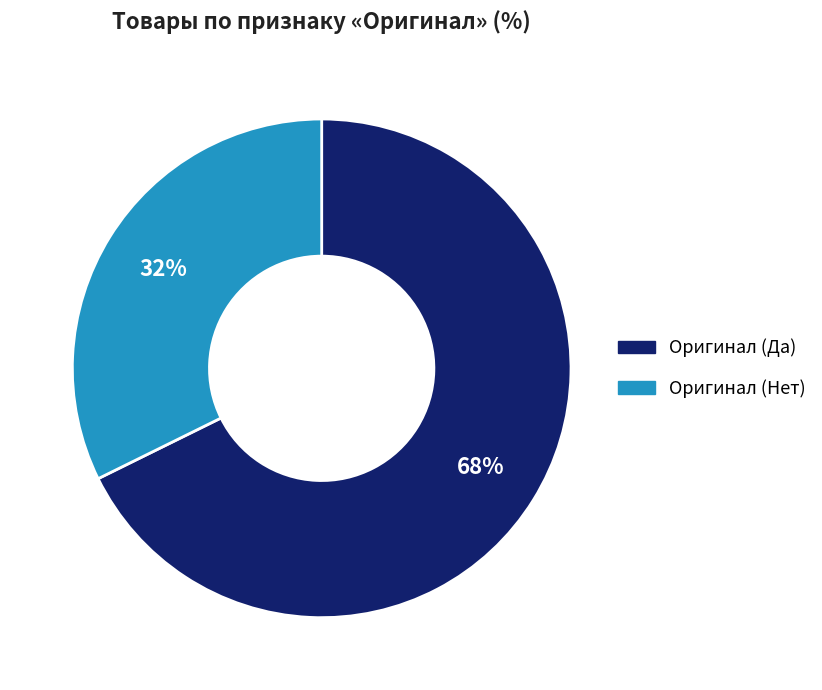

Combined, do Оригинал (Нет) and Оригинал (Да) account for over 50%?

Yes